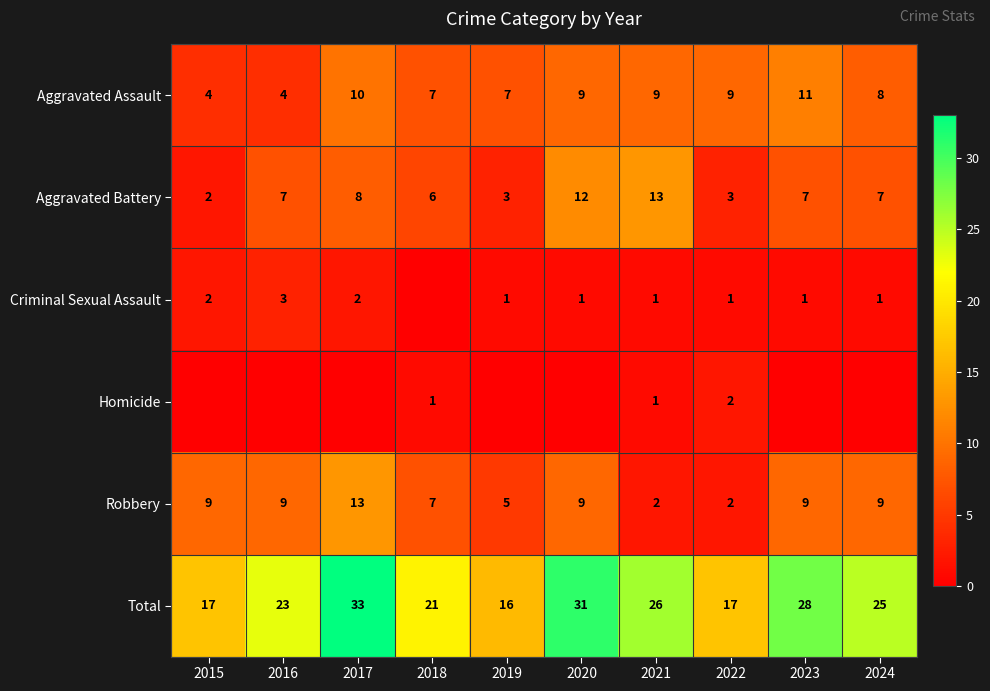

At which category is the sum across all series the highest?

2017